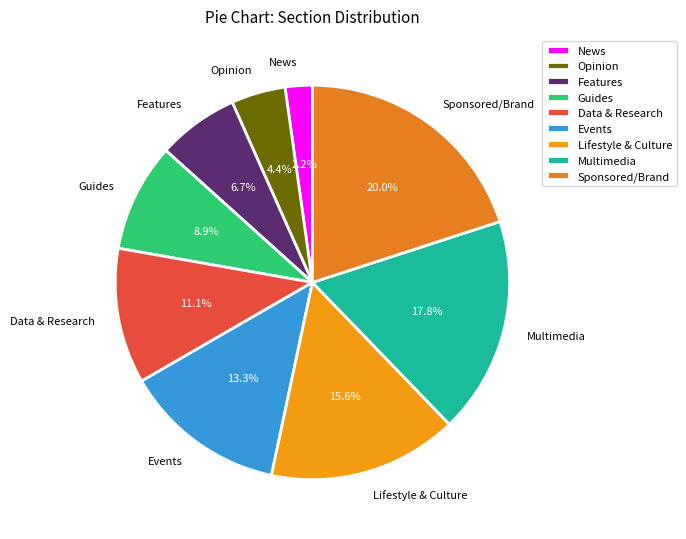

How many segments does this pie chart have?

9